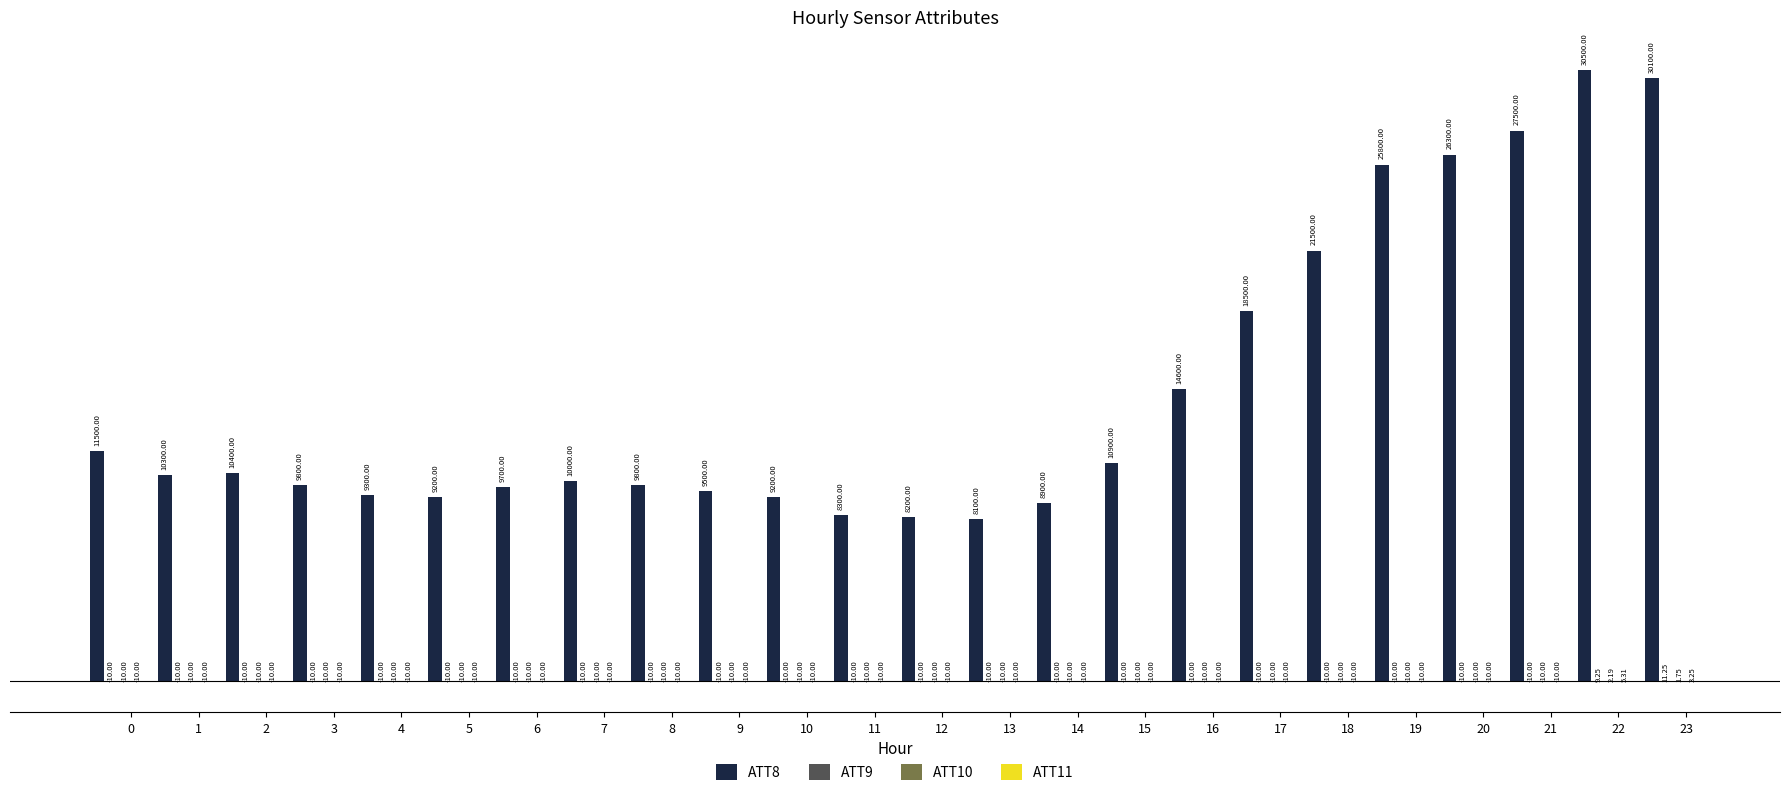

What is the sum of the ATT8 values at 0 and 20?

37800.0